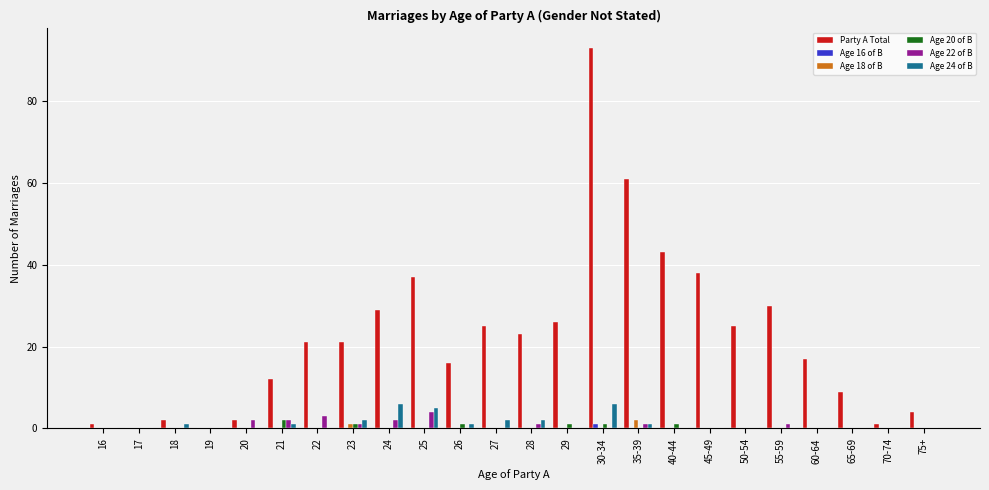

What is the difference between the Party A Total values at 65-69 and 75+?

5